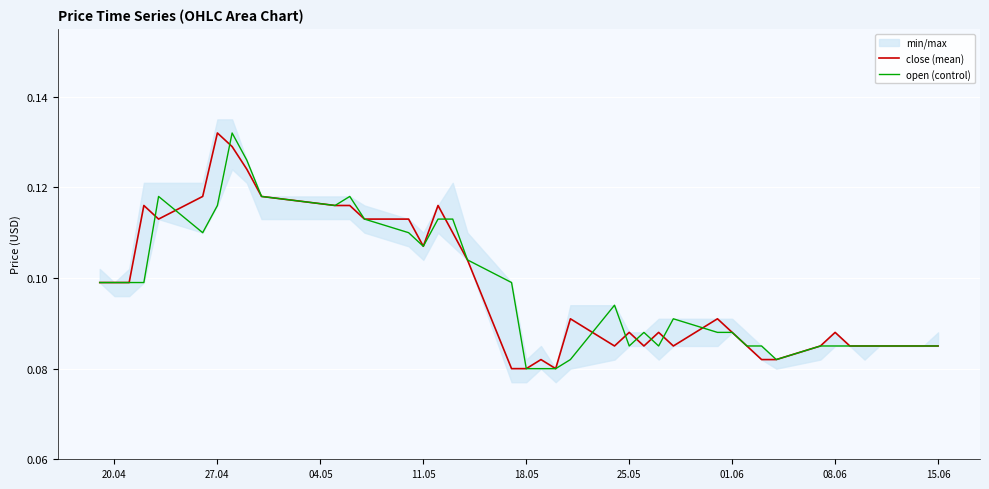

Which has a higher value, 14 or 08.06?

08.06